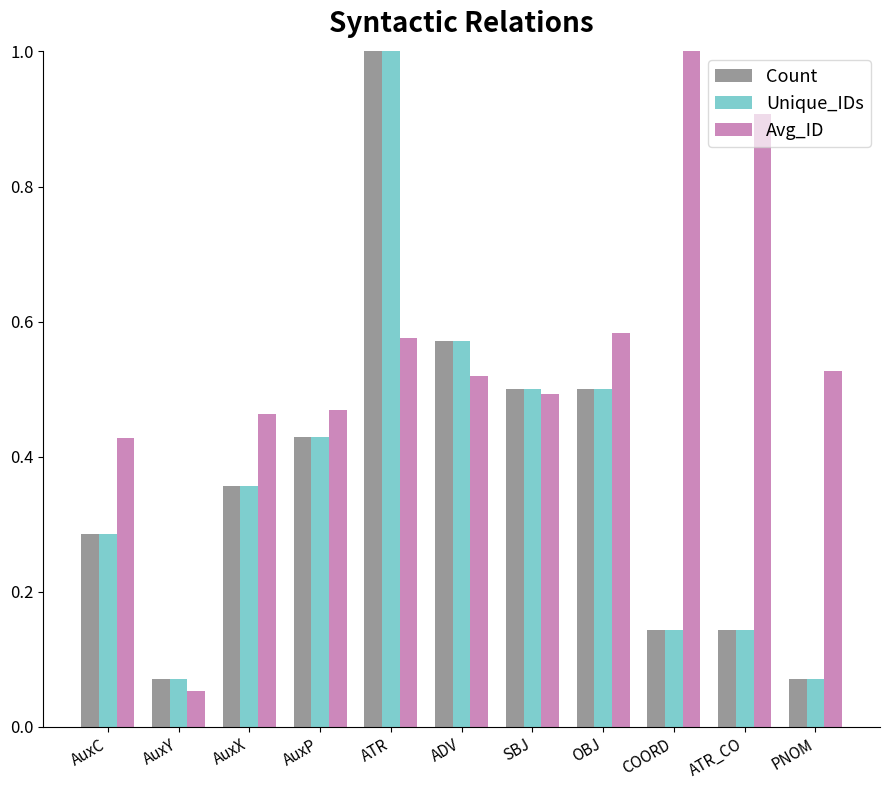

What are all the series names shown in the legend?

Count, Unique_IDs, Avg_ID